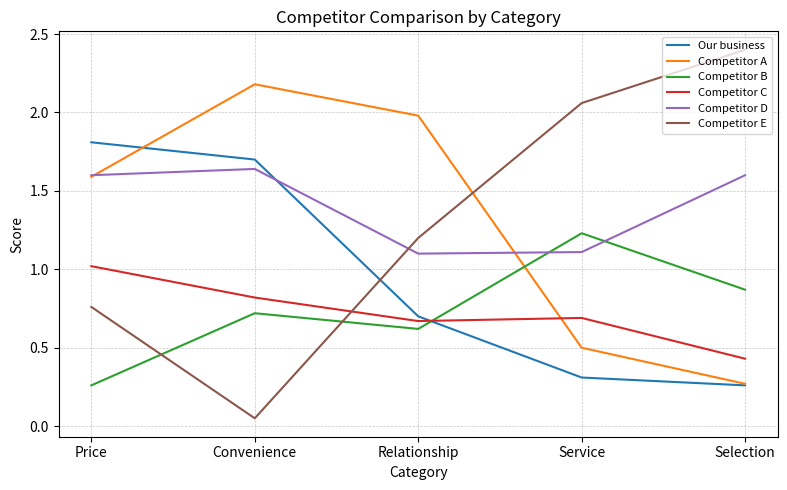

The value of Competitor E at Price is 1.2. True or false?

False